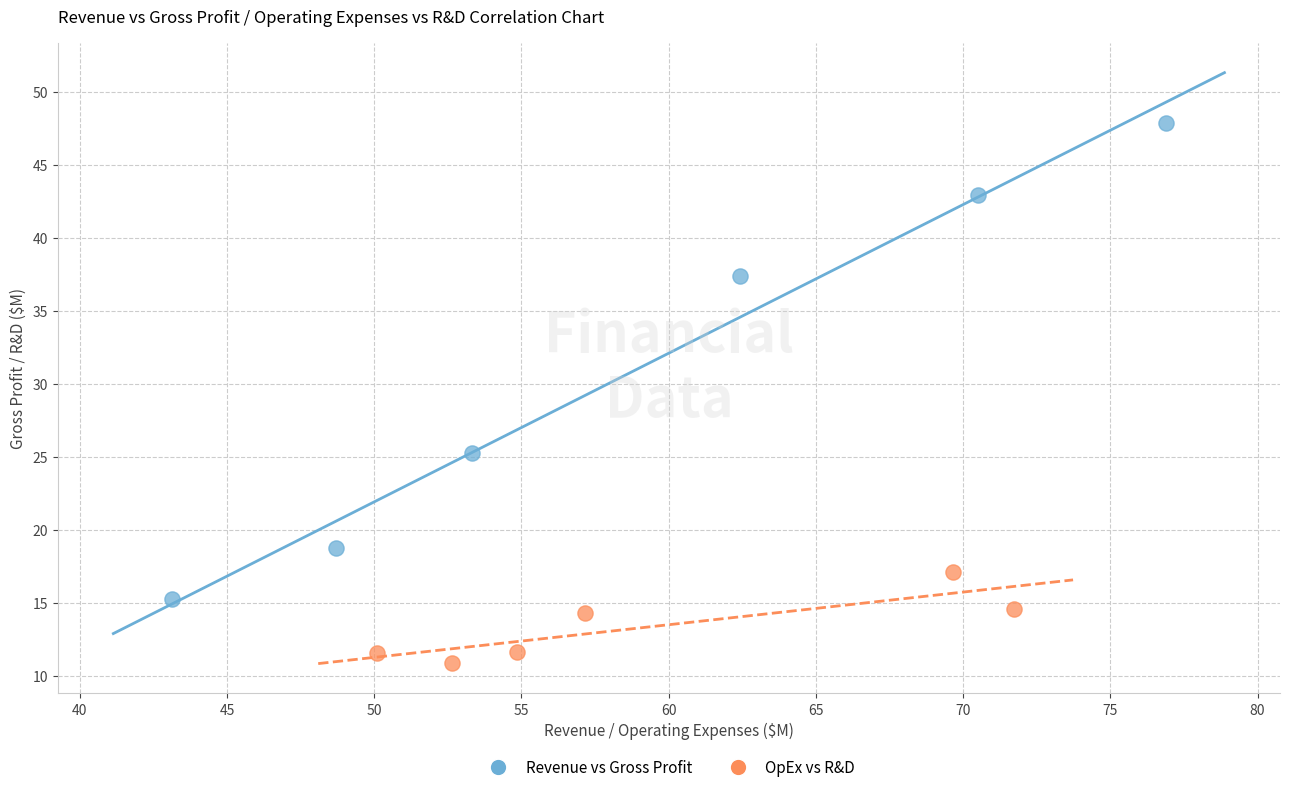

Which series has the widest spread of Y values?

Revenue vs Gross Profit